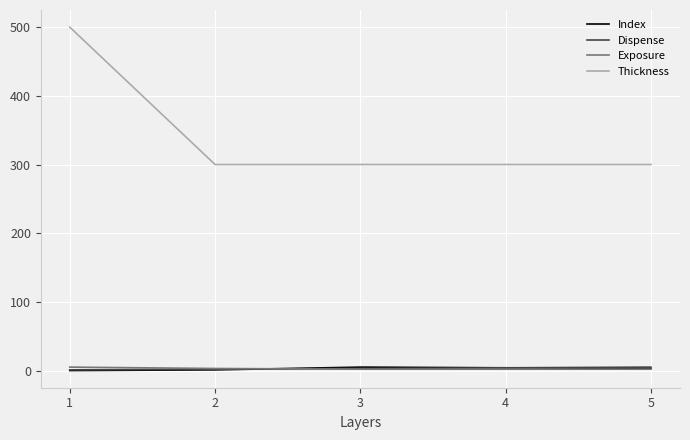

What is the maximum value shown in the chart?

500